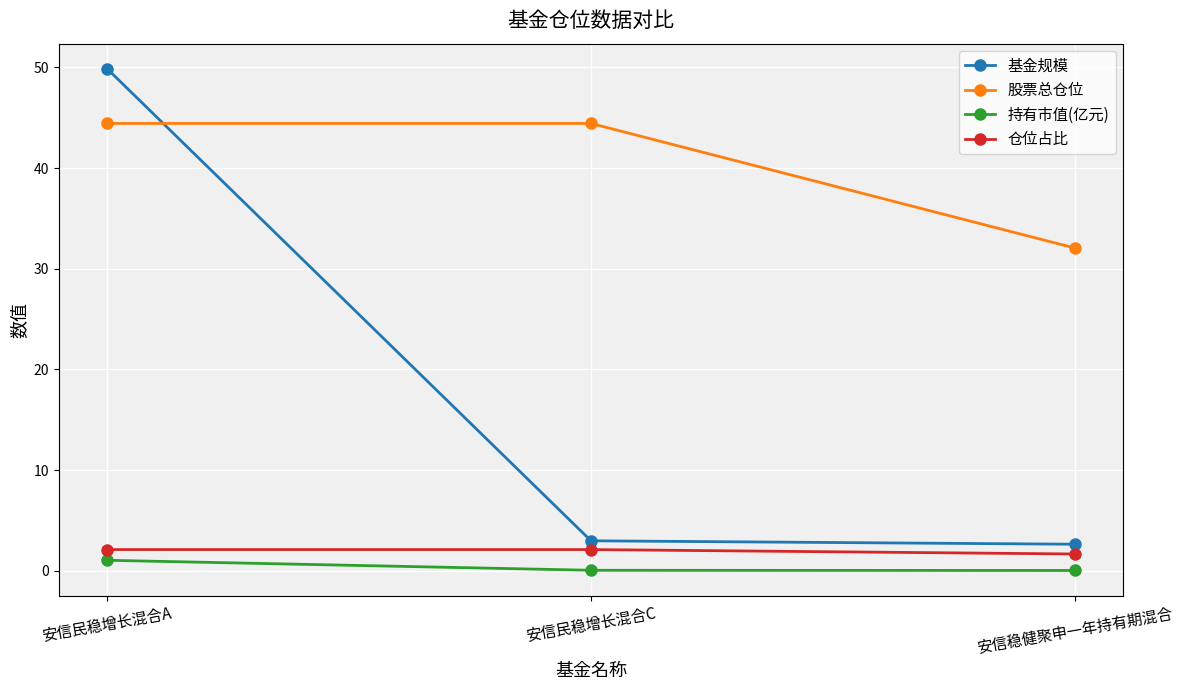

What are all the series names shown in the legend?

基金规模, 股票总仓位, 持有市值(亿元), 仓位占比